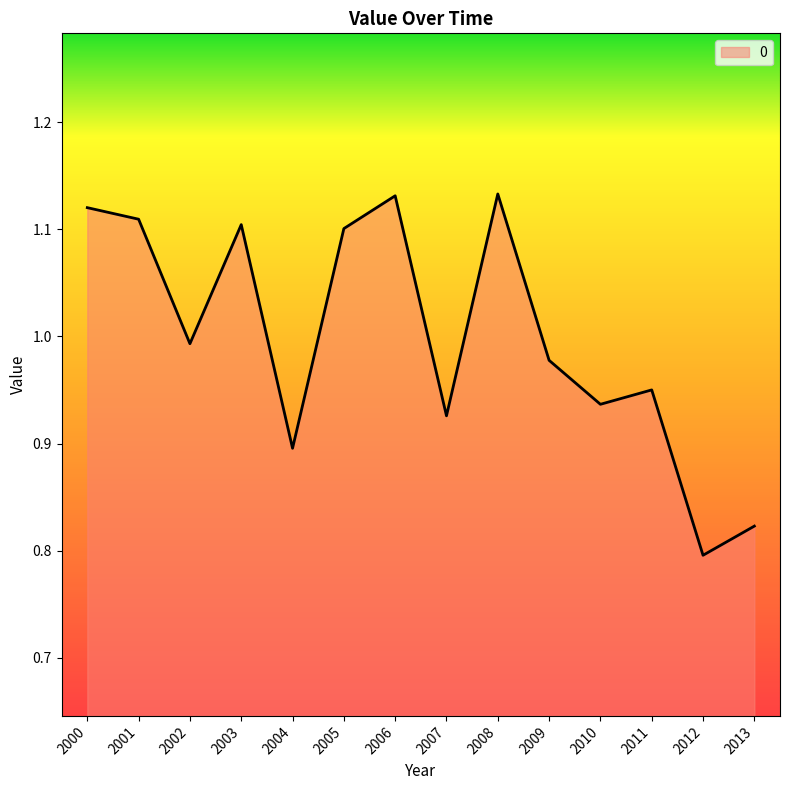

Where is the data nearest to the value 0?

2012